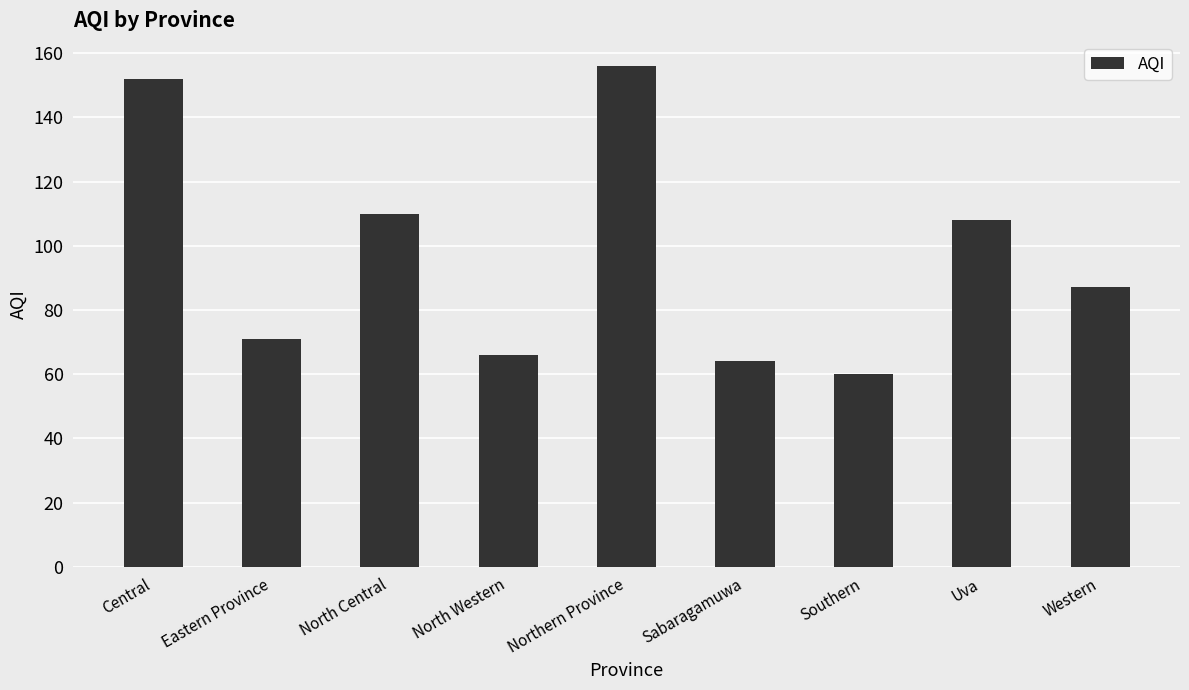

Approximately how many times larger is the value at North Central compared to Southern?

1.8